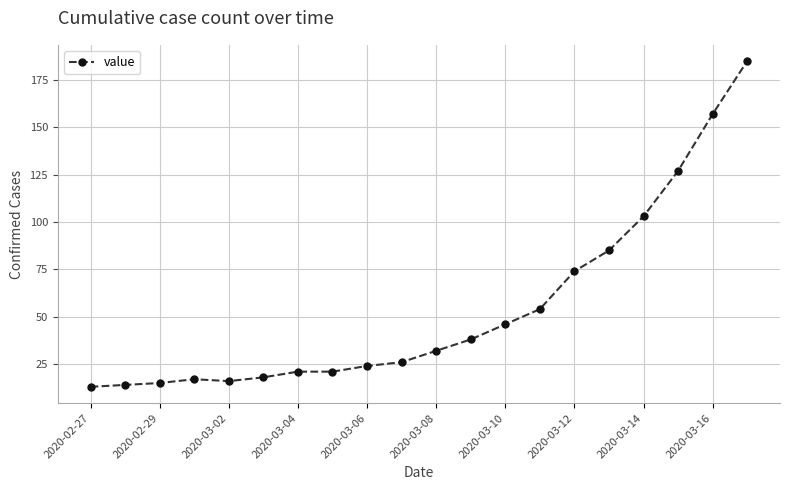

What is the greatest value displayed?

185